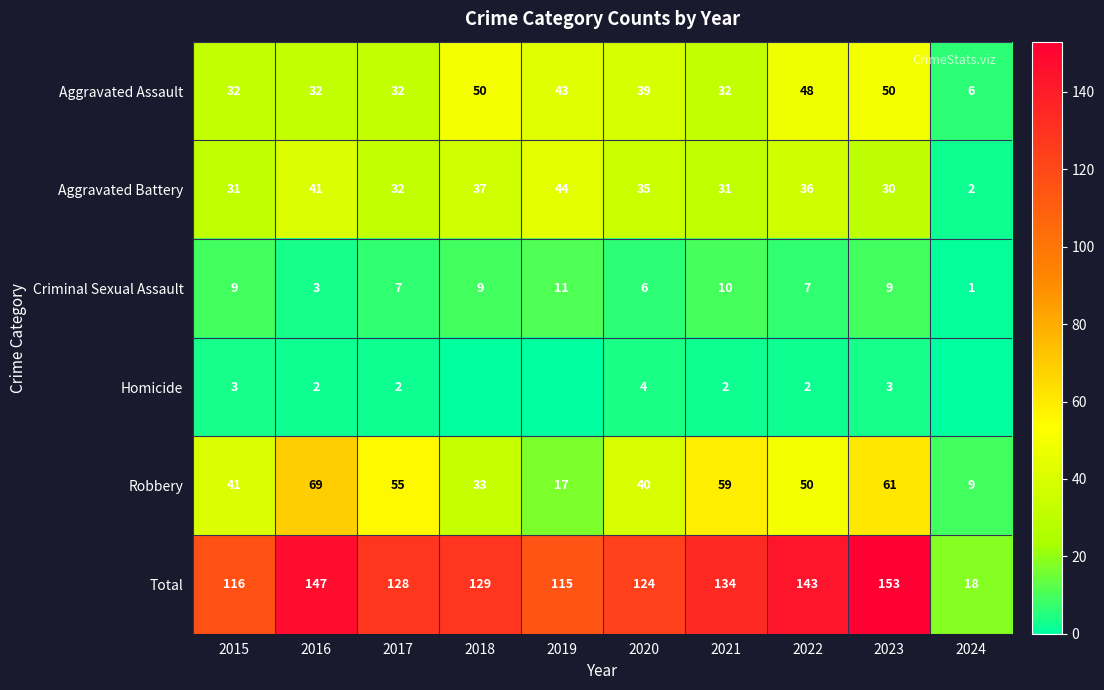

Between 2023 and 2015, which is larger?

2023